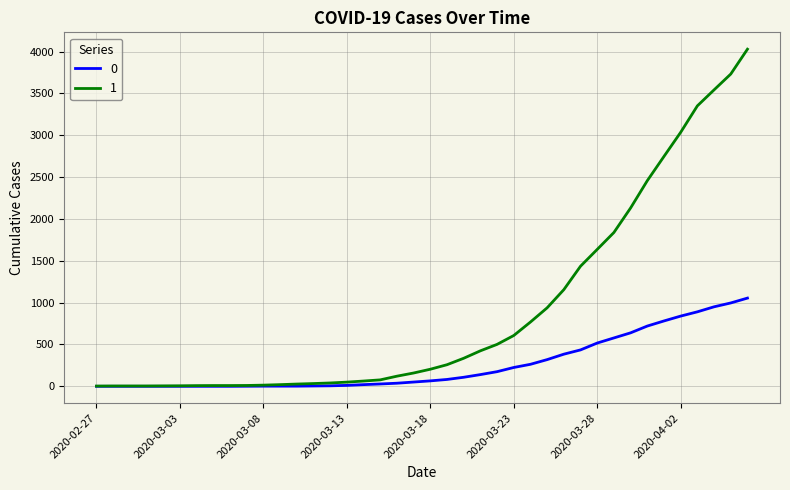

What is the greatest value displayed?

4028